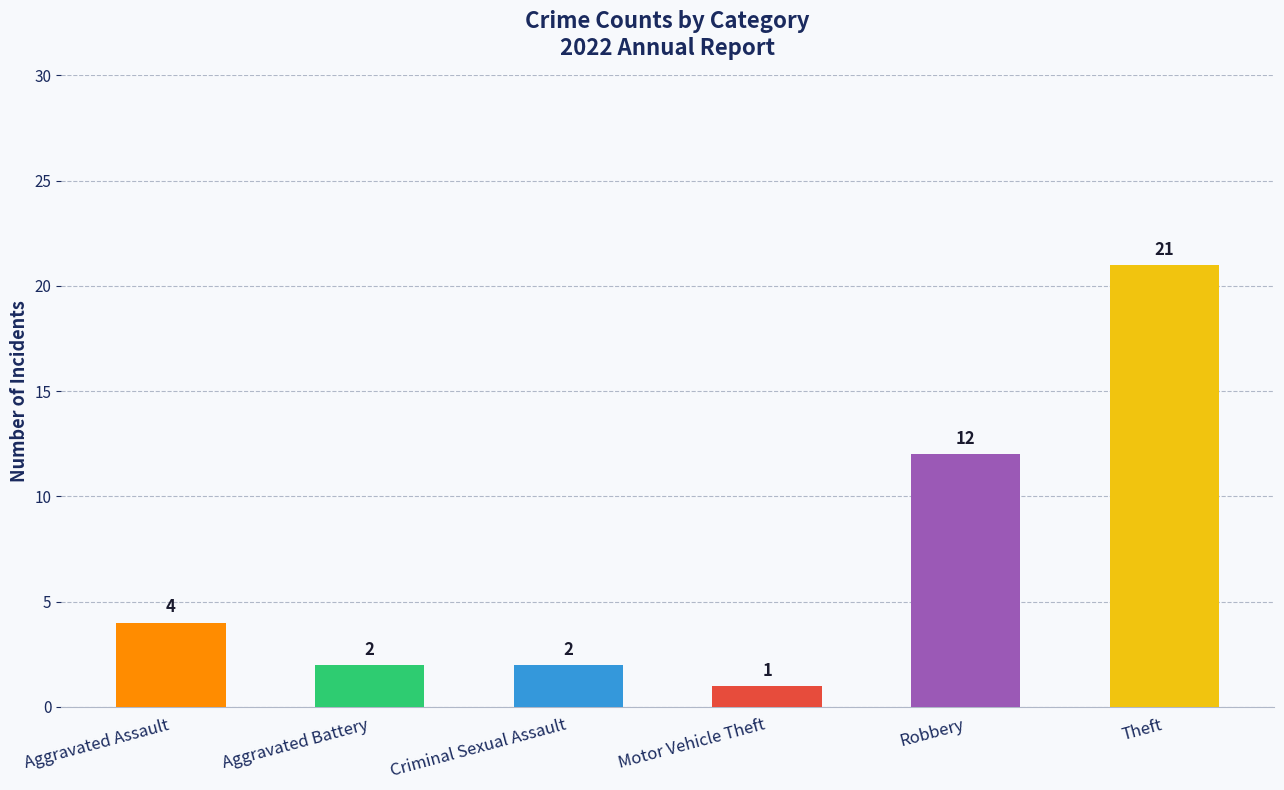

How many series are shown in this chart?

1